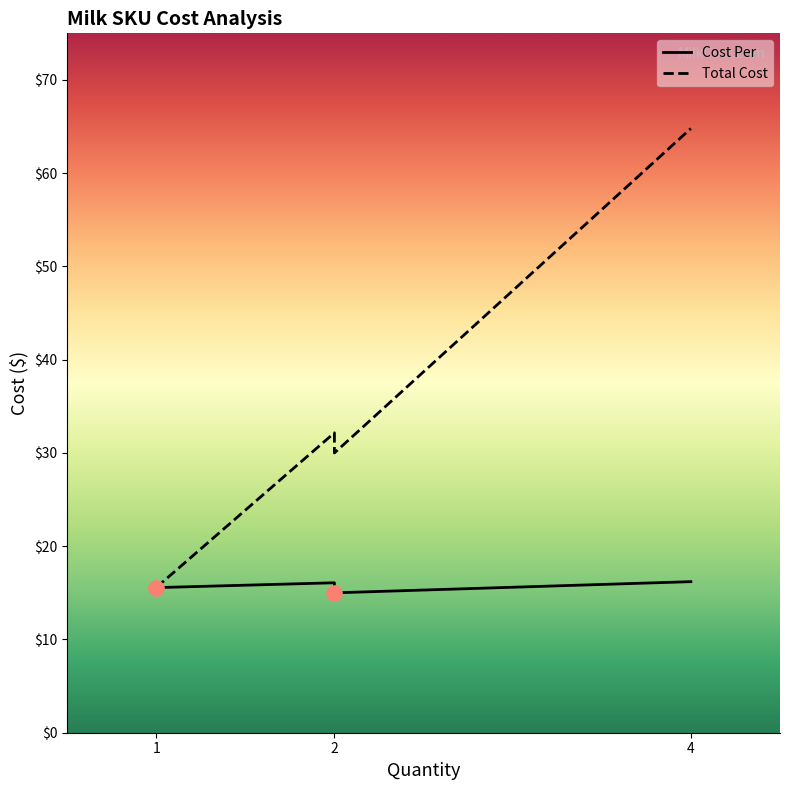

At how many categories does at least one series exceed 31?

2